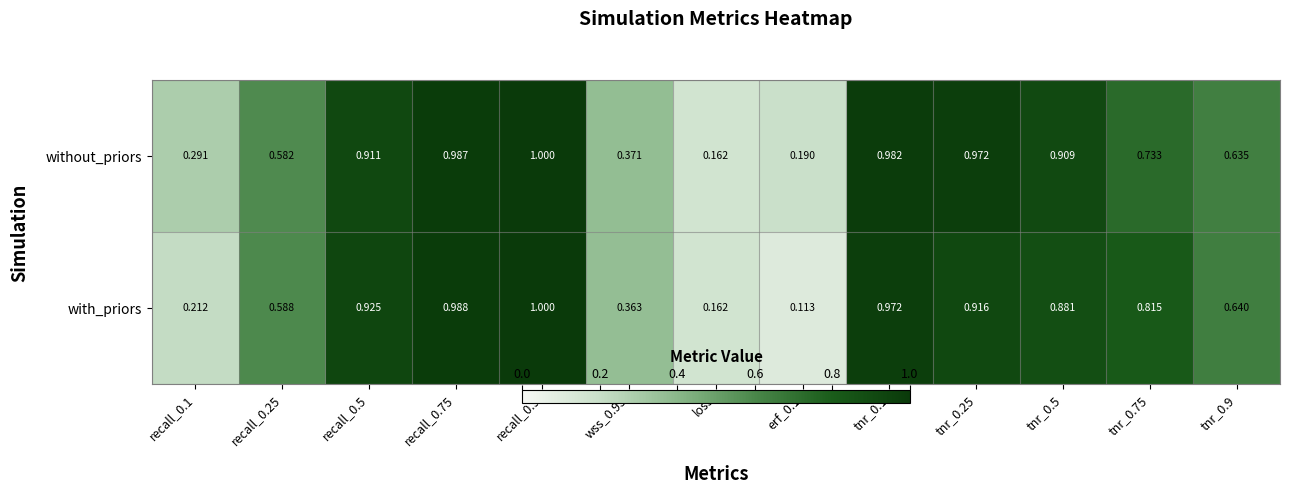

What is the total value across all series at recall_0.25?

1.2